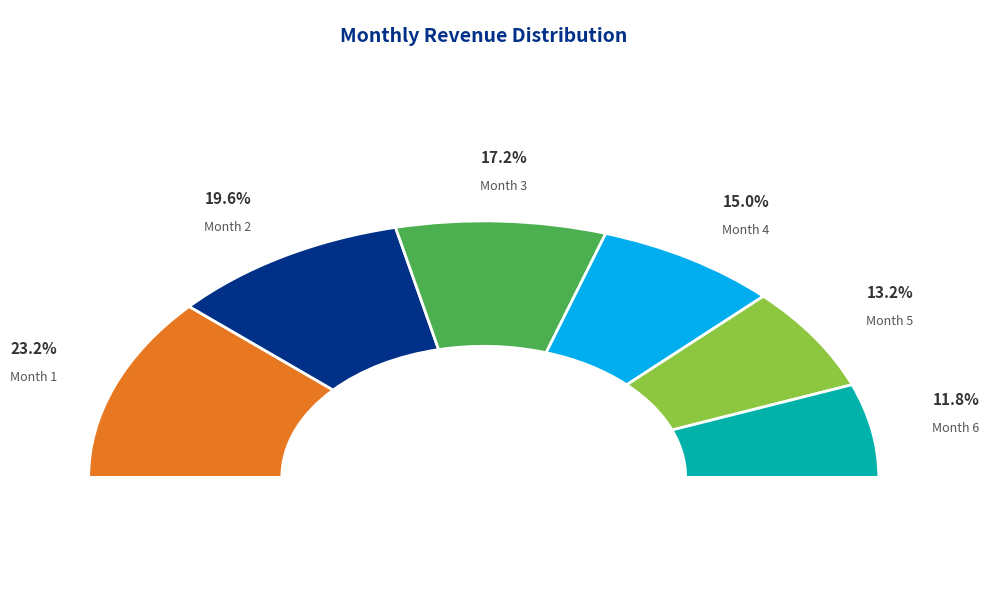

Which slice is the smallest?

Month 6